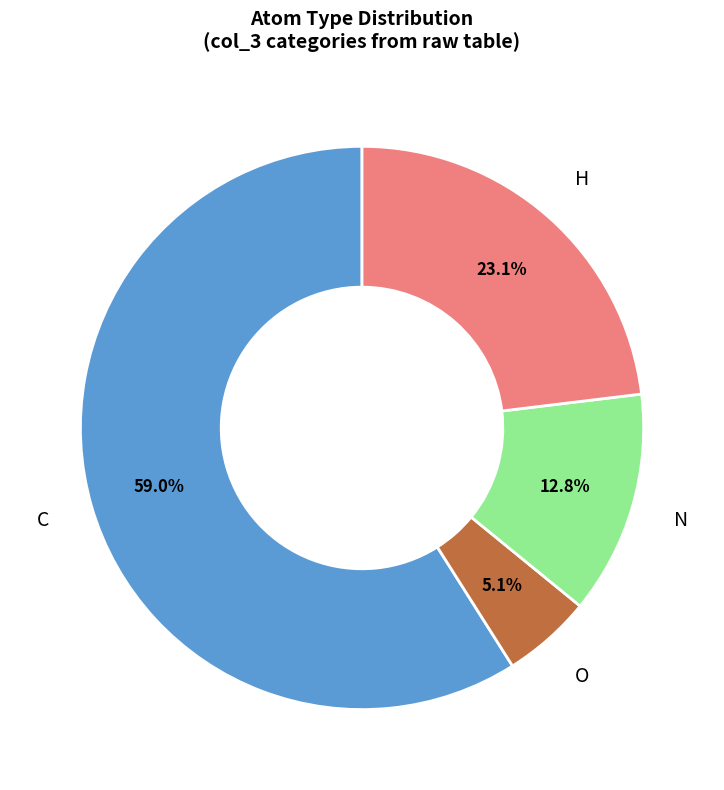

What portion of the pie excludes C?

41.0%